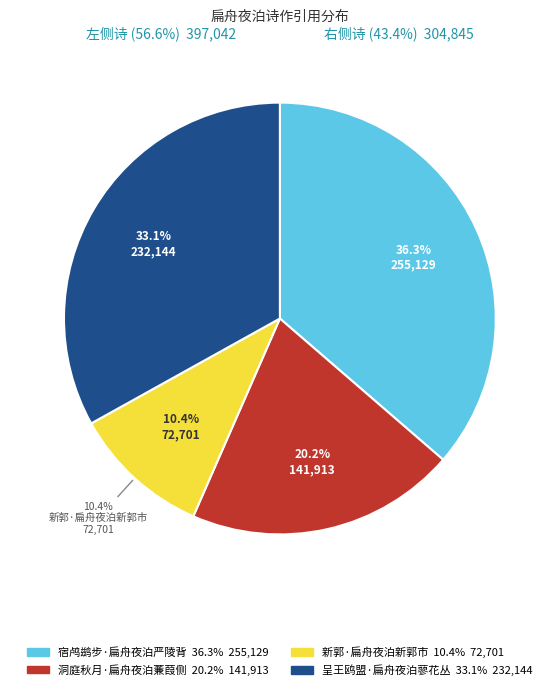

How many segments does this pie chart have?

4